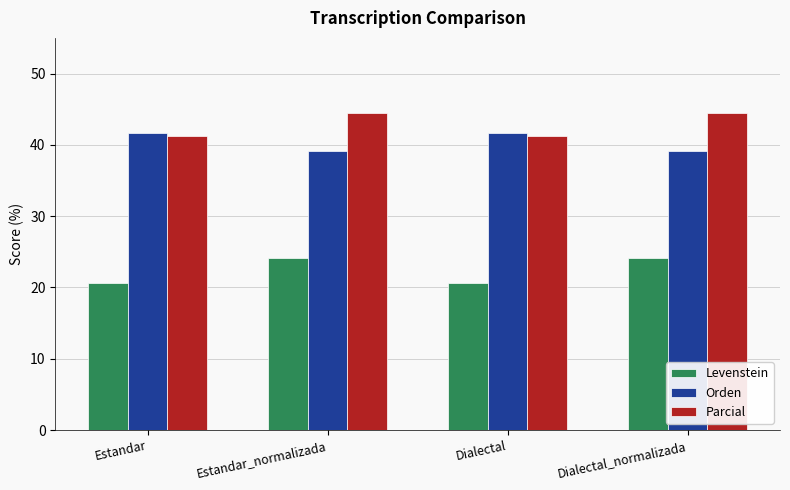

Reading left to right, list all the values displayed in this chart.

Levenstein: 20.6	24.1	20.6	24.1
Orden: 41.7	39.1	41.7	39.1
Parcial: 41.2	44.4	41.2	44.4